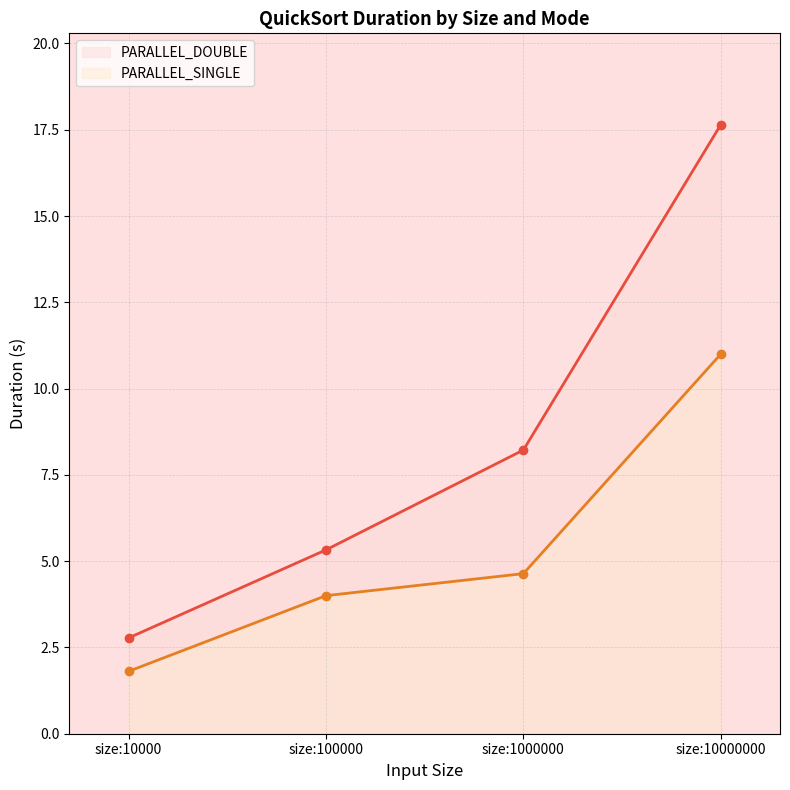

Read the PARALLEL_SINGLE line value at size:1000000.

4.6